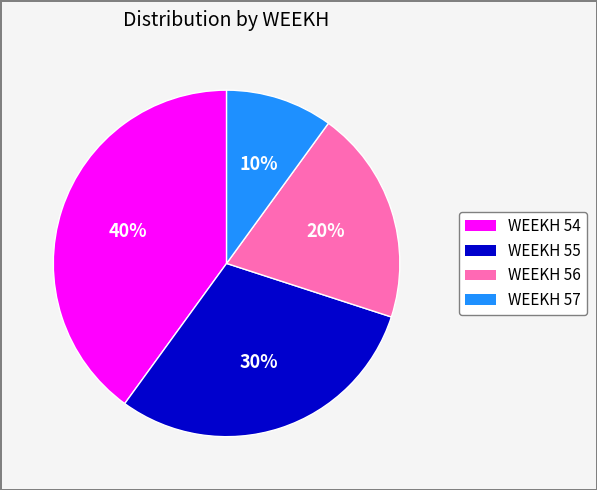

Is WEEKH 55 the majority of the pie?

No